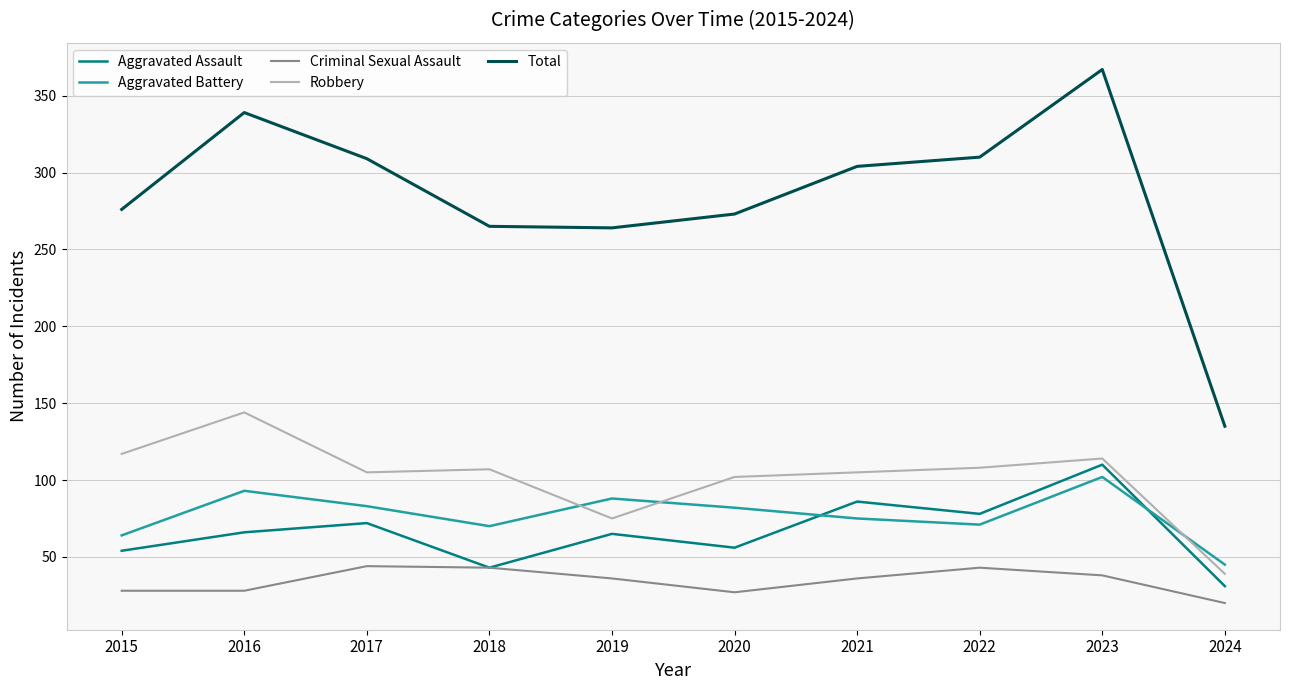

Is the value of Aggravated Battery at 2016 greater than the value of Criminal Sexual Assault at 2018?

Yes